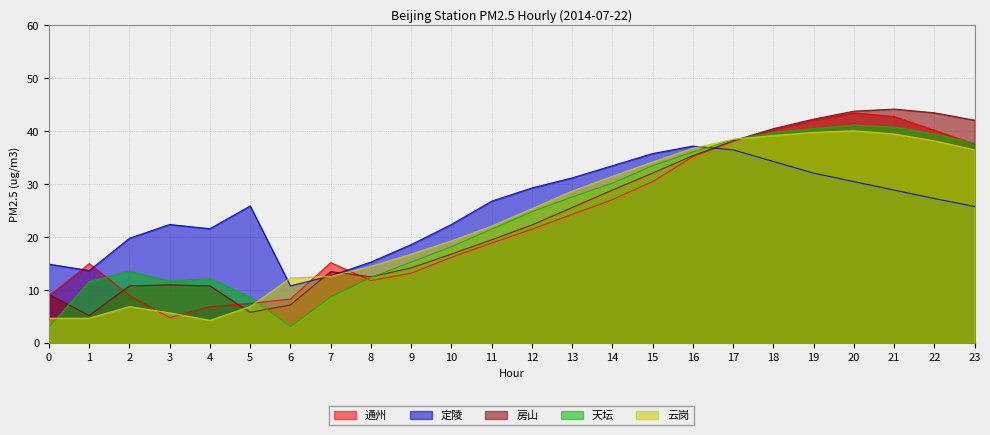

Reading left to right, what are all the values shown in this chart?

通州: 8.9	15.0	9.0	4.8	6.9	7.5	8.3	15.2	11.8	13.2	16.2	18.9	21.5	24.3	27.1	30.5	35.2	38.1	40.3	42.1	43.5	42.8	40.2	37.6
定陵: 14.9	13.7	19.8	22.4	21.6	25.9	10.8	12.7	15.3	18.6	22.4	26.8	29.3	31.2	33.5	35.8	37.2	36.5	34.3	32.1	30.5	28.9	27.3	25.8
房山: 9.2	5.2	10.8	11.0	10.8	5.8	7.2	13.5	12.5	14.2	16.8	19.5	22.3	25.6	28.9	32.1	35.4	38.2	40.5	42.3	43.8	44.2	43.5	42.1
天坛: 3.0	11.6	13.6	11.7	12.2	8.7	3.1	8.7	12.4	15.3	18.2	21.5	24.8	27.6	30.2	33.5	36.1	38.4	39.8	40.5	41.2	40.8	39.5	37.8
云岗: 4.7	4.7	6.9	5.7	4.3	6.9	12.3	12.6	14.5	16.8	19.3	22.1	25.4	28.7	31.5	34.2	36.8	38.5	39.2	39.8	40.1	39.5	38.2	36.5